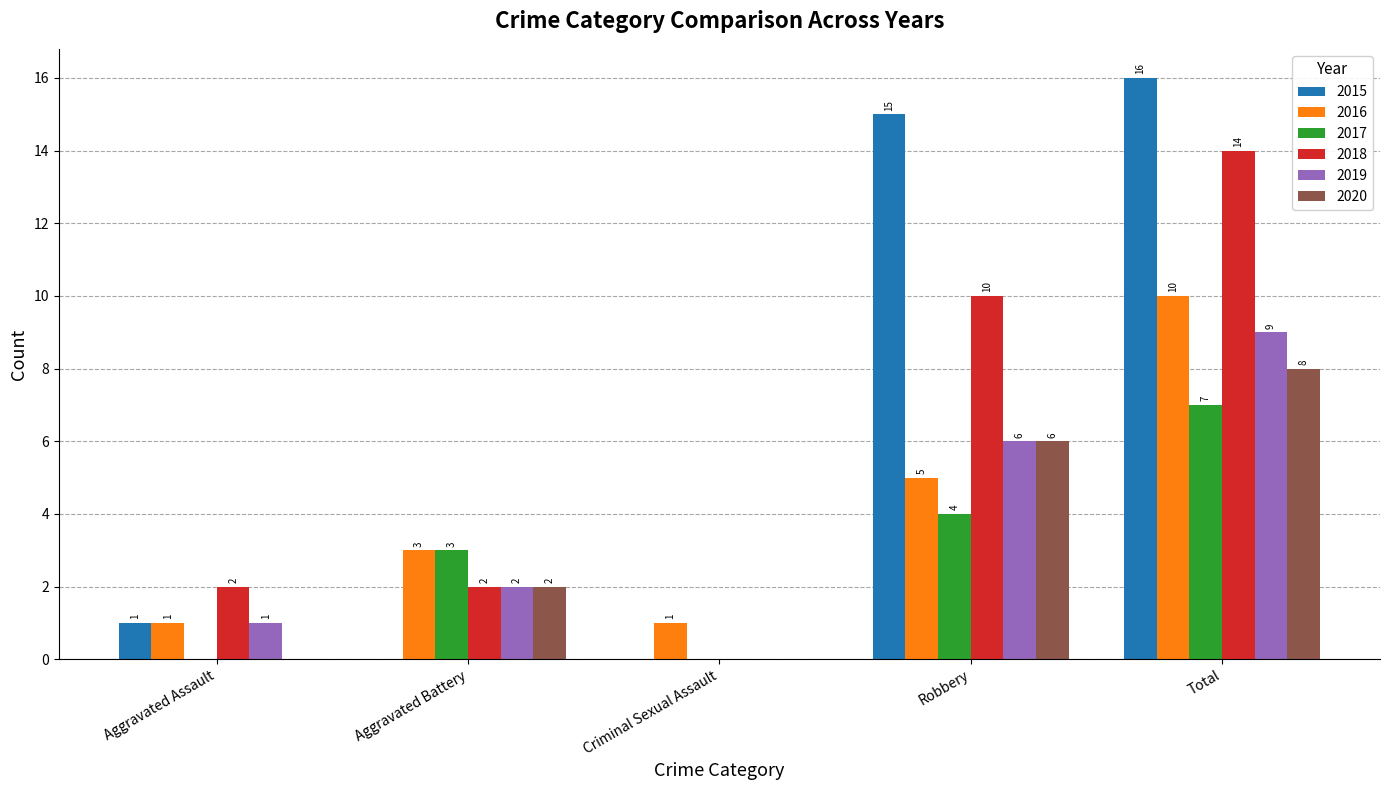

How many 2017 values are between 0 and 4?

4